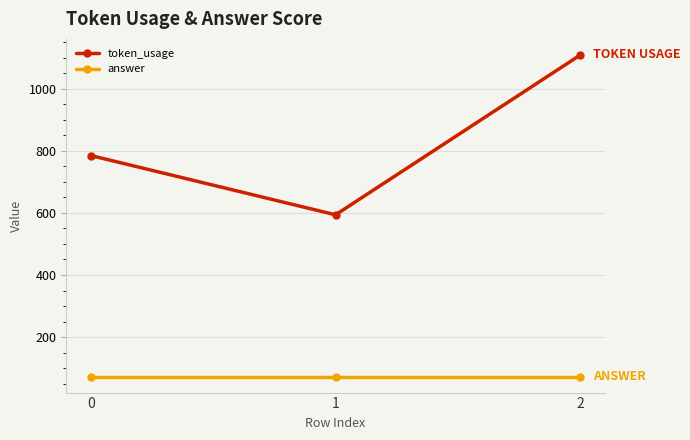

Which series has the widest spread of values?

token_usage